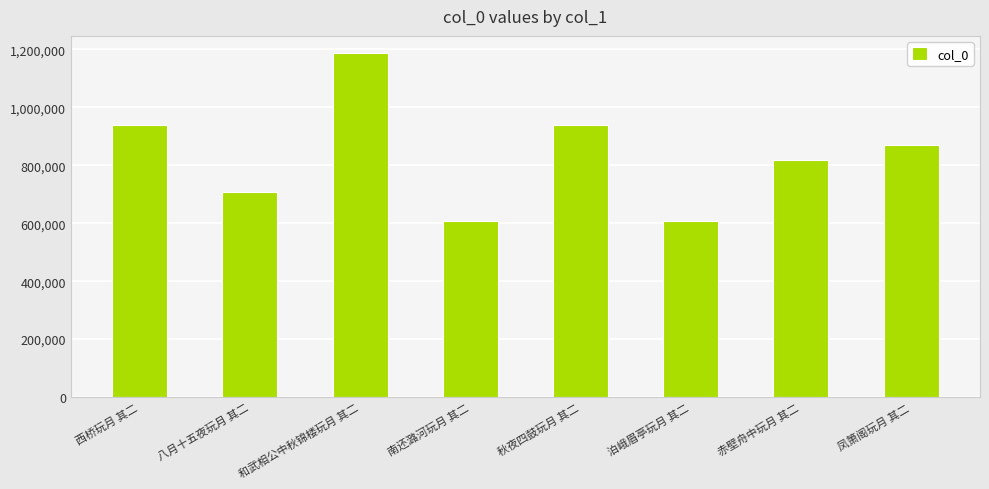

What is the sum of the values at 凤箫阁玩月 其二 and 南还潞河玩月 其二?

1478995